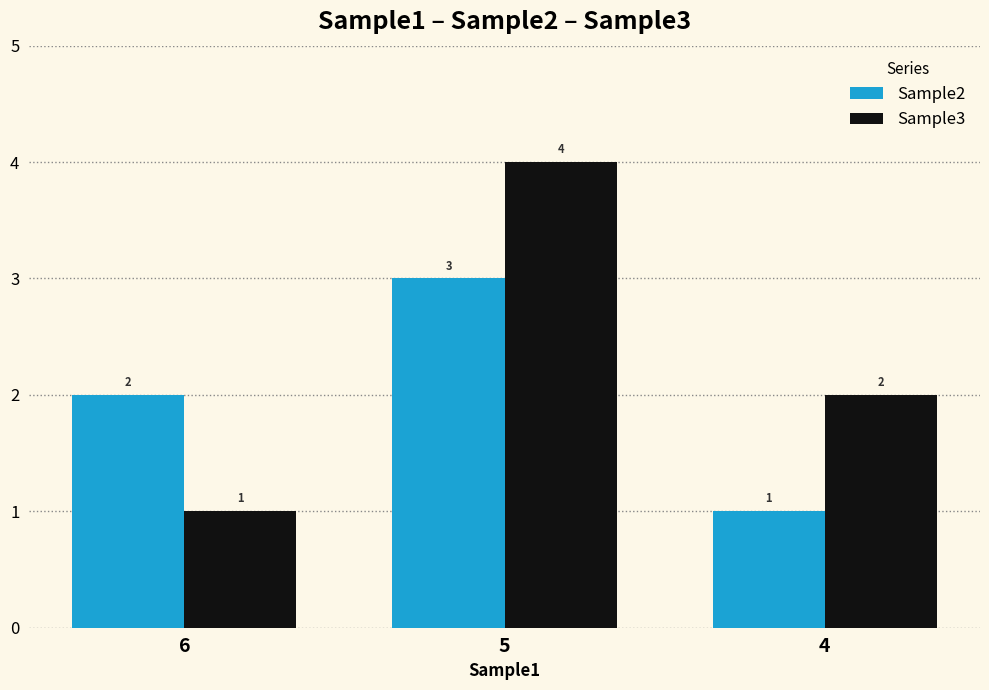

Reading left to right, extract all data points from this chart.

Sample2: 6=2	5=3	4=1
Sample3: 6=1	5=4	4=2